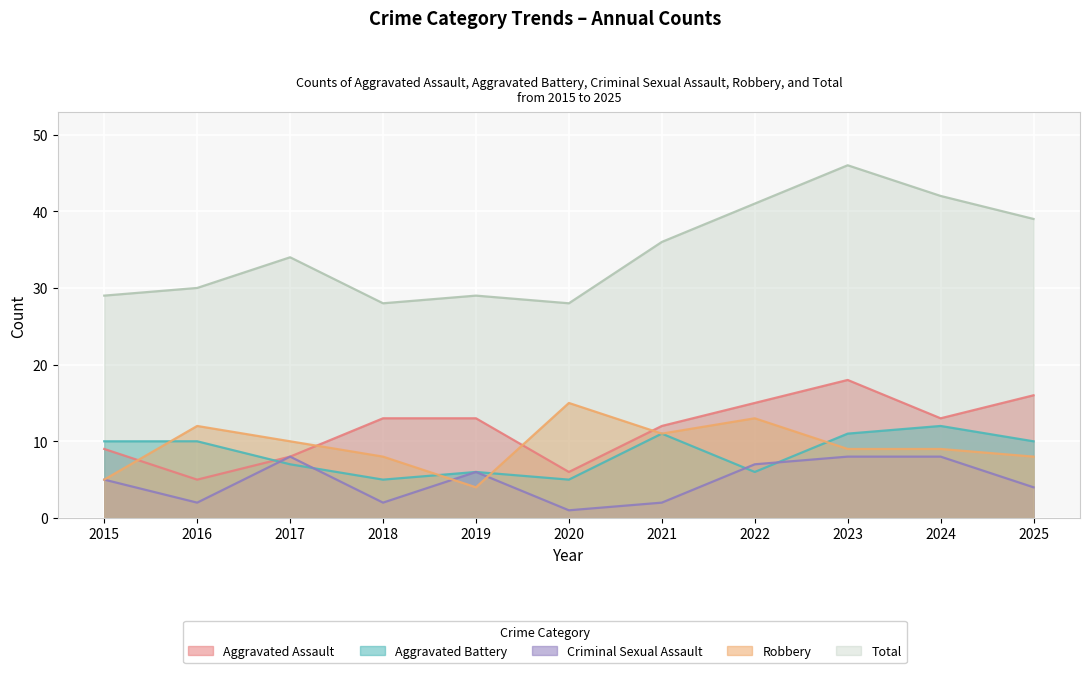

How many lines are shown in the chart?

5